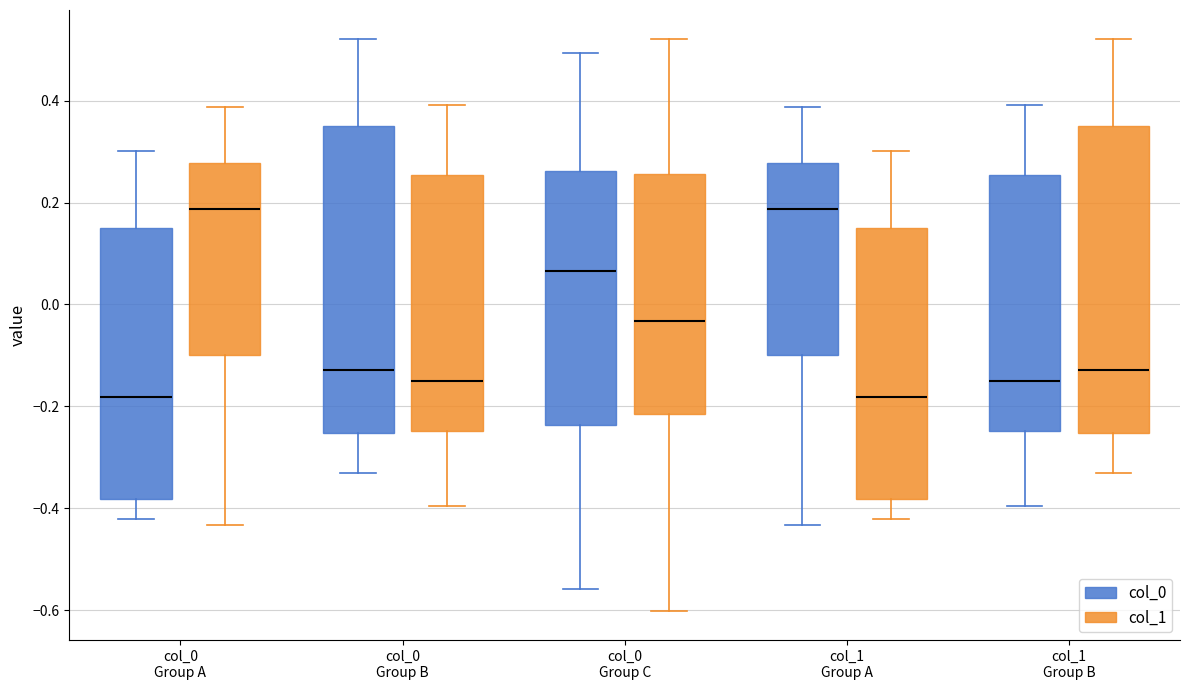

Reading left to right, transcribe this box plot: for each box, give where its median line is, the range the box spans, and where its two whiskers end, as read against the y-axis. The values are not printed on the chart, so give them approximately, as read against the axis.

col_0 Group A (col_0): median -0.18, box -0.38 to 0.14, whiskers -0.42 to 0.30
col_0 Group A (col_1): median 0.18, box -0.10 to 0.28, whiskers -0.44 to 0.38
col_0 Group B (col_0): median -0.12, box -0.26 to 0.34, whiskers -0.34 to 0.52
col_0 Group B (col_1): median -0.16, box -0.24 to 0.26, whiskers -0.40 to 0.40
col_0 Group C (col_0): median 0.06, box -0.24 to 0.26, whiskers -0.56 to 0.50
col_0 Group C (col_1): median -0.04, box -0.22 to 0.26, whiskers -0.60 to 0.52
col_1 Group A (col_0): median 0.18, box -0.10 to 0.28, whiskers -0.44 to 0.38
col_1 Group A (col_1): median -0.18, box -0.38 to 0.14, whiskers -0.42 to 0.30
col_1 Group B (col_0): median -0.16, box -0.24 to 0.26, whiskers -0.40 to 0.40
col_1 Group B (col_1): median -0.12, box -0.26 to 0.34, whiskers -0.34 to 0.52